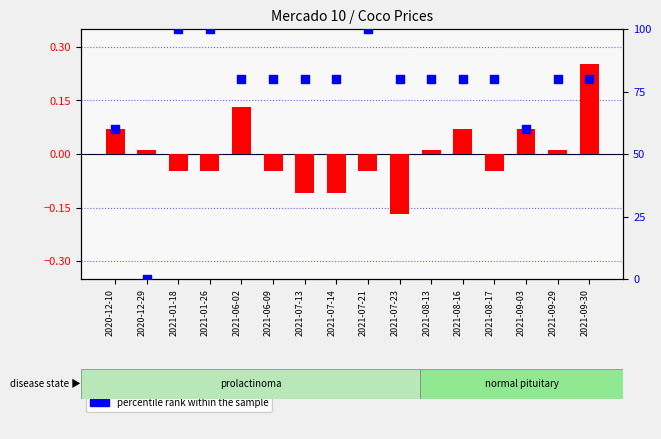

At how many categories does at least one series exceed 61?

13